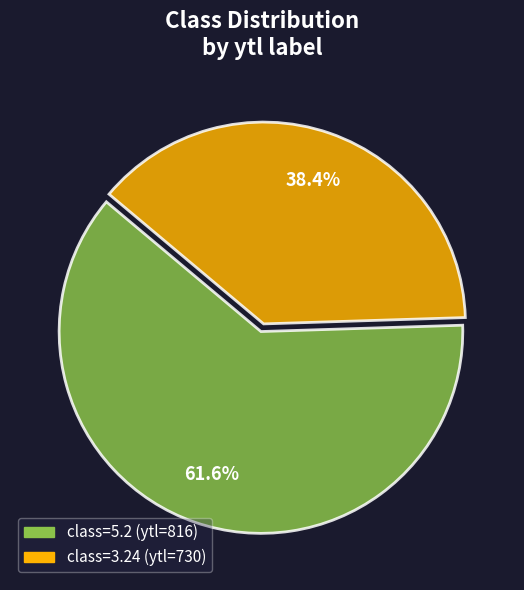

How many slices are in this pie chart?

2